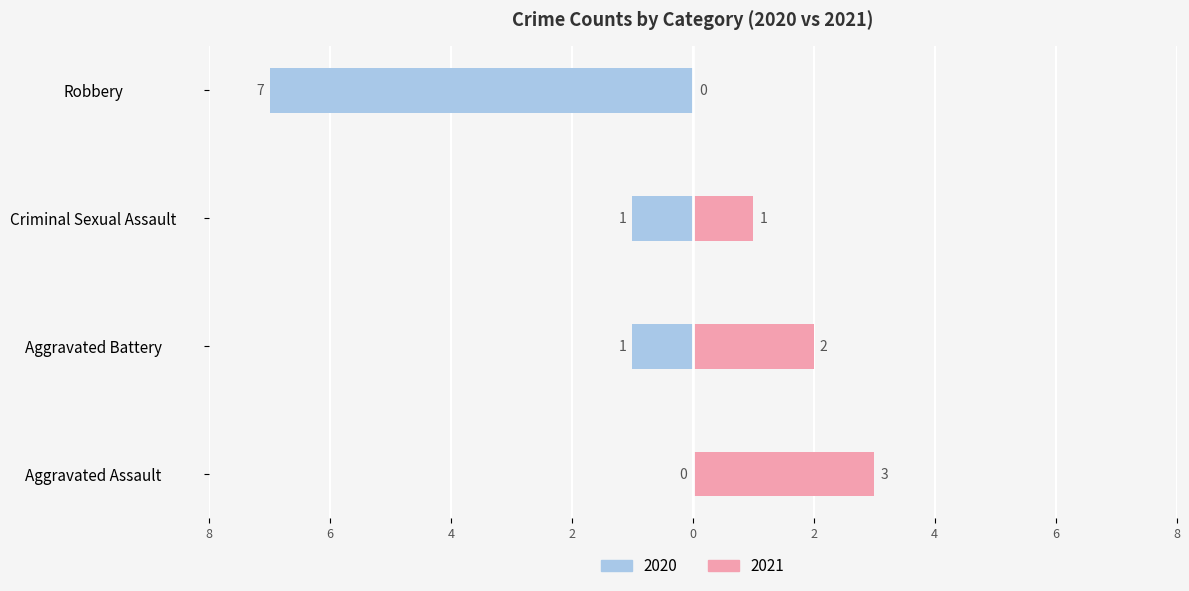

Are the bars grouped side by side (vs. stacked)?

Yes